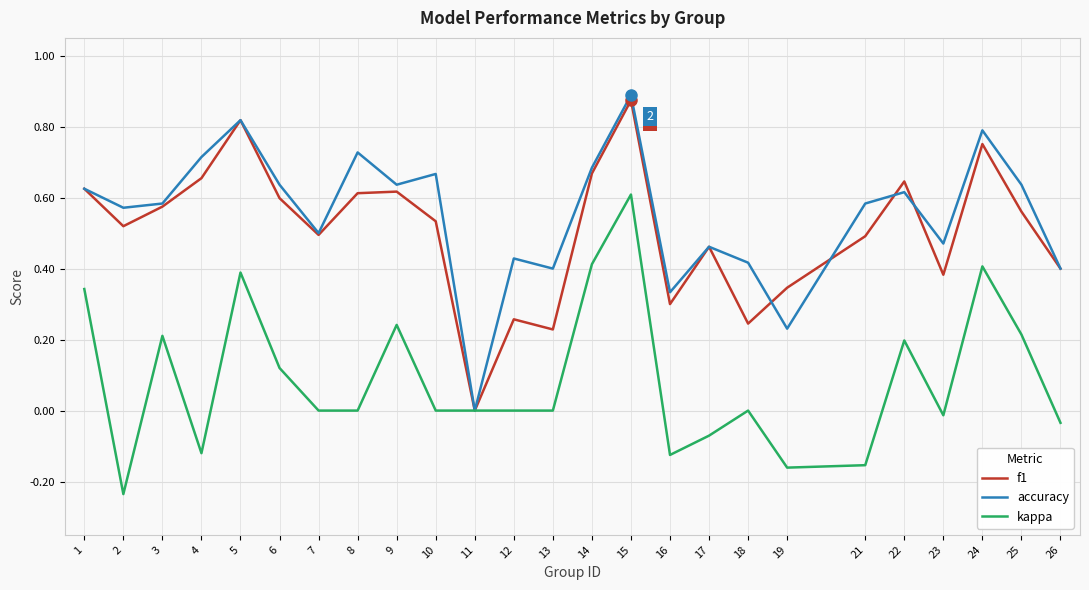

At which category does f1 reach its first local peak?

5